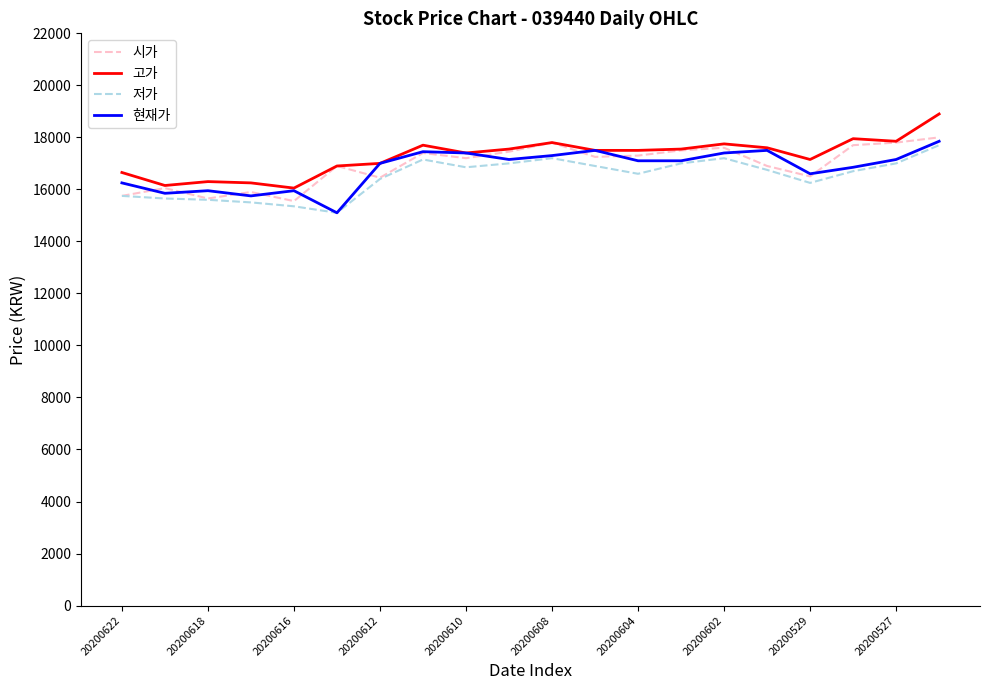

Which series has the largest total across all categories?

고가